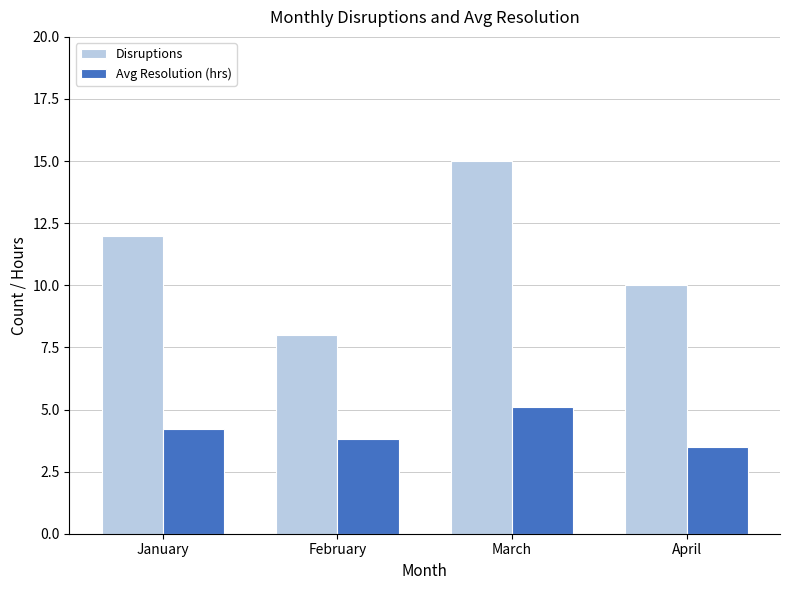

How many groups of bars are there?

4